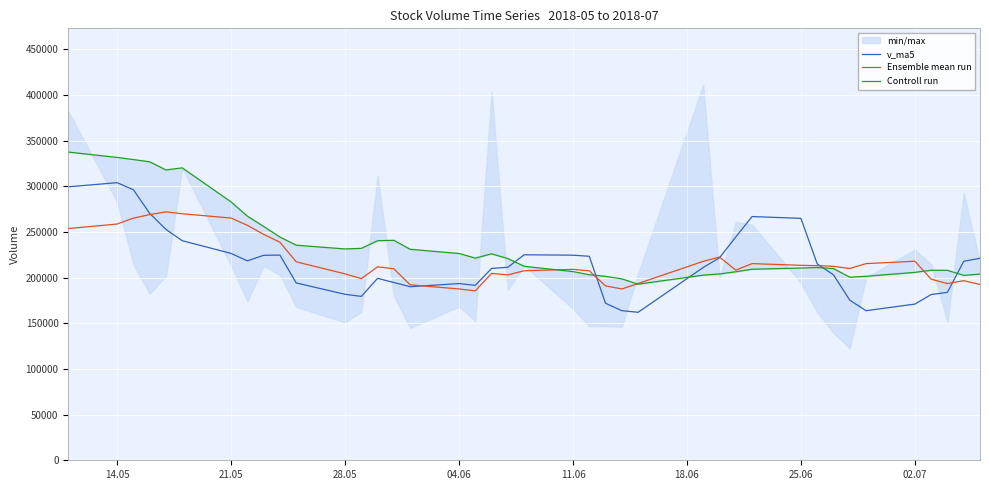

What is the minimum value for v_ma5?

161991.5